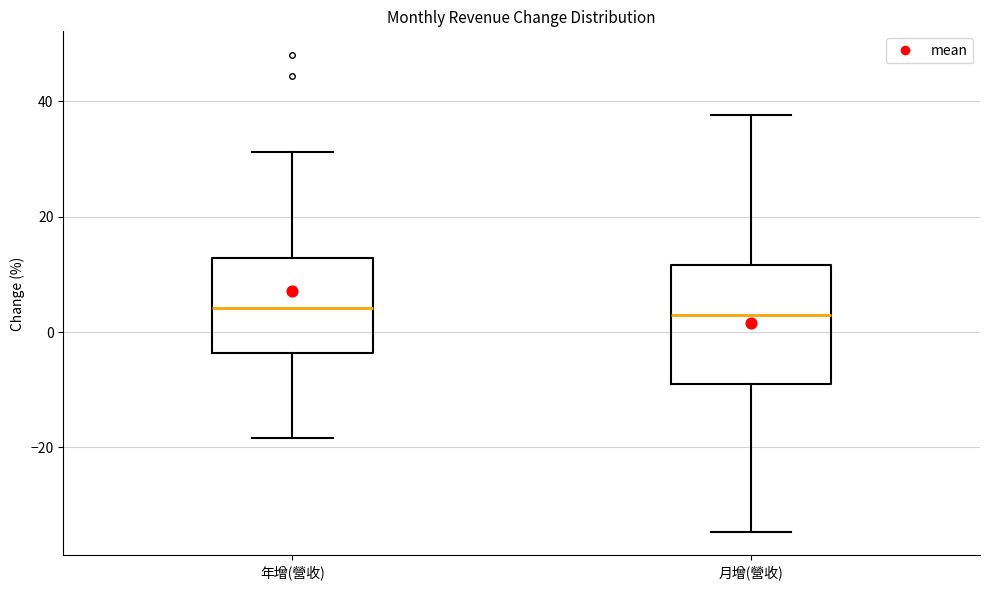

Reading left to right, transcribe this box plot: for each box, give where its median line is, the range the box spans, and where its two whiskers end, as read against the y-axis. The values are not printed on the chart, so give them approximately, as read against the axis.

年增(營收): median 4, box -4 to 12, whiskers -18 to 32
月增(營收): median 2, box -8 to 12, whiskers -34 to 38